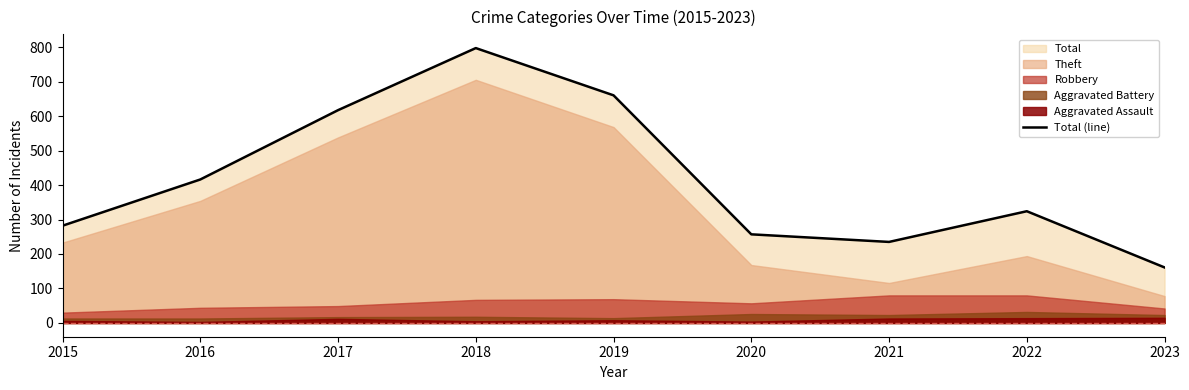

Rank the categories by value from lowest to highest.

2023, 2021, 2020, 2015, 2022, 2016, 2017, 2019, 2018